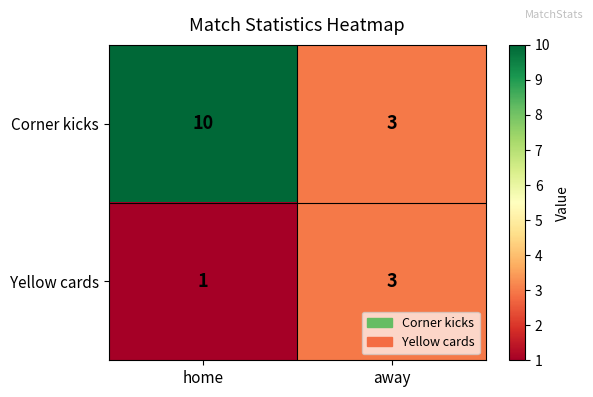

At how many categories does at least one series exceed 6?

1